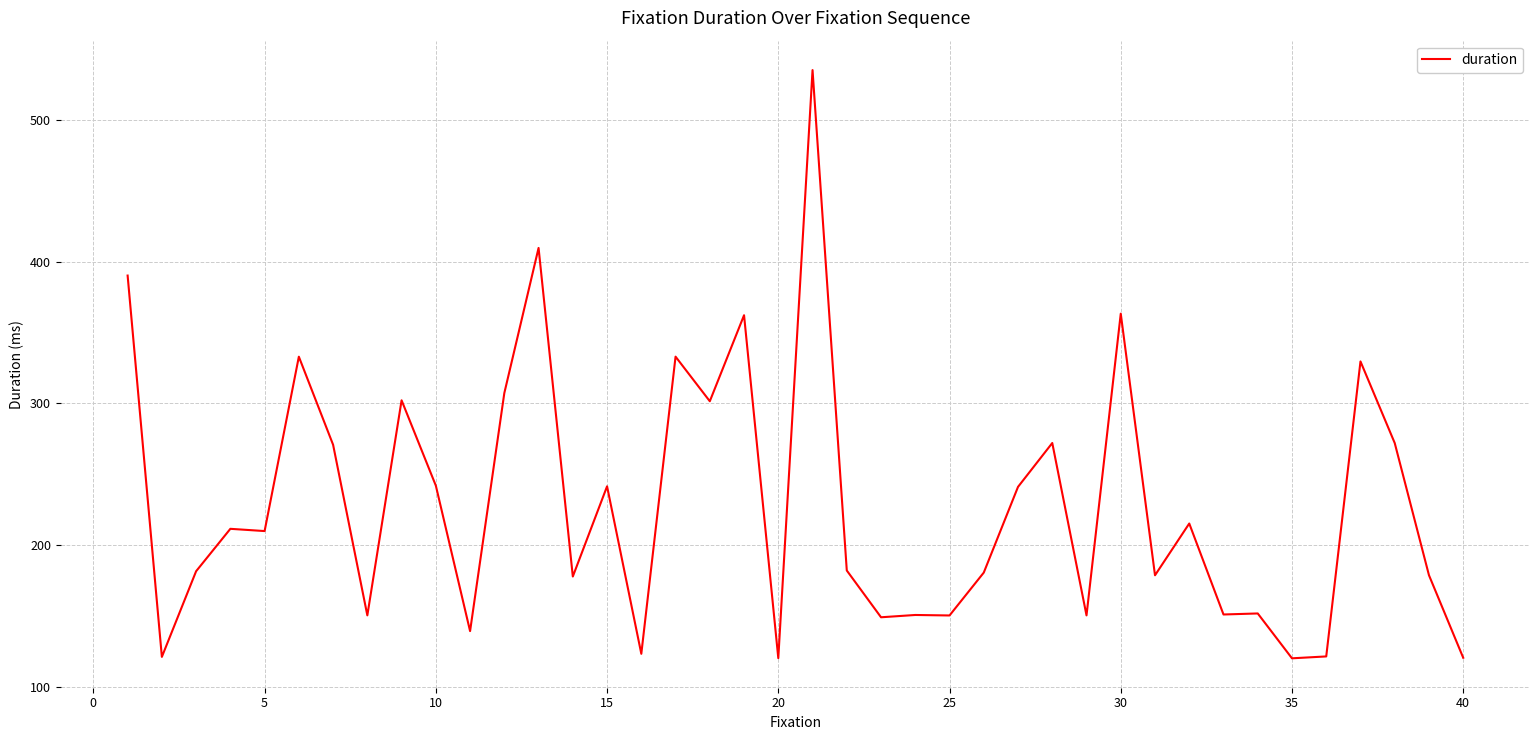

What is the minimum value shown in the chart?

120.2